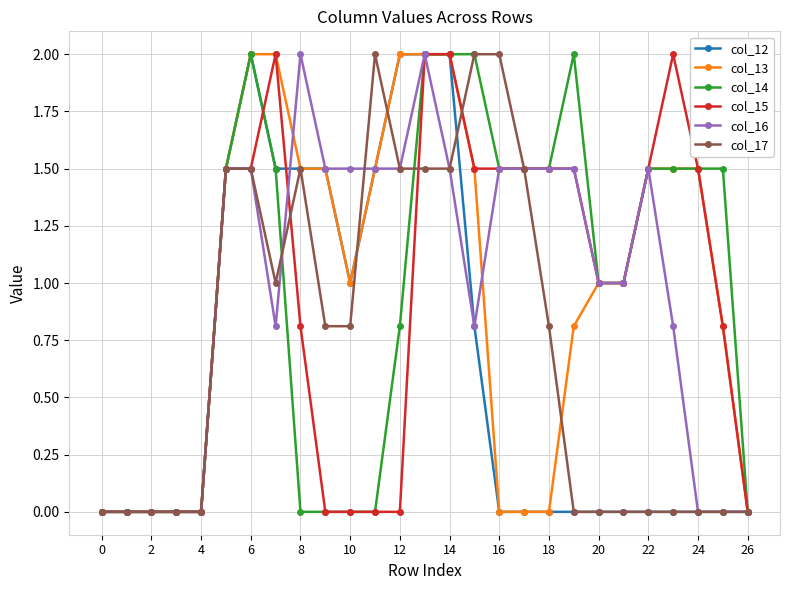

True or false: col_12 and col_17 intersect in this chart.

True